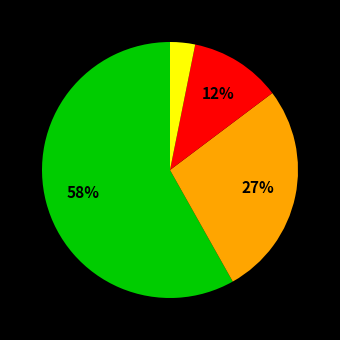

Does any single category account for the majority?

Yes